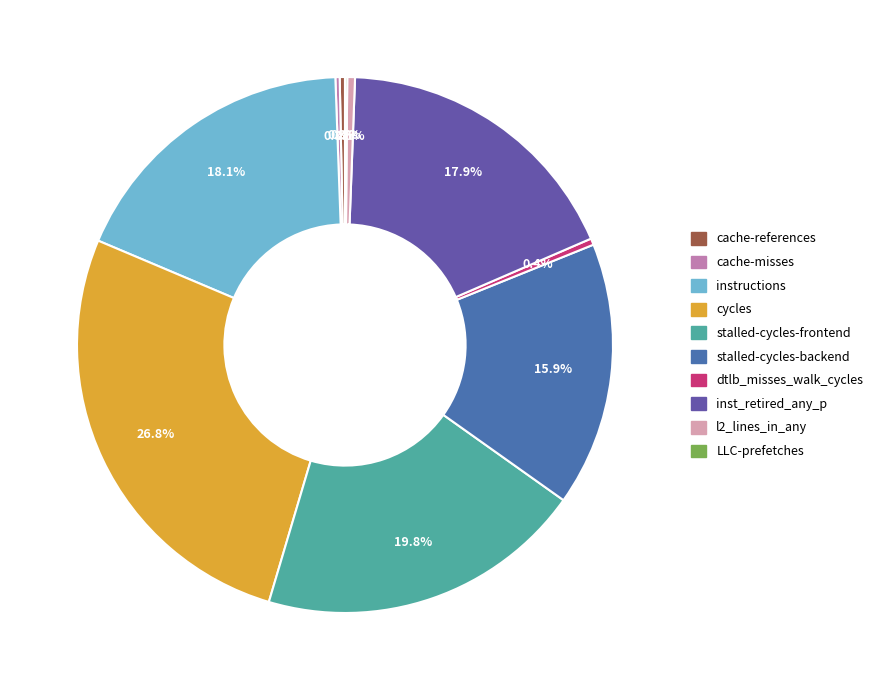

To the nearest percent, what is the difference between the largest and smallest slice percentages?

27%